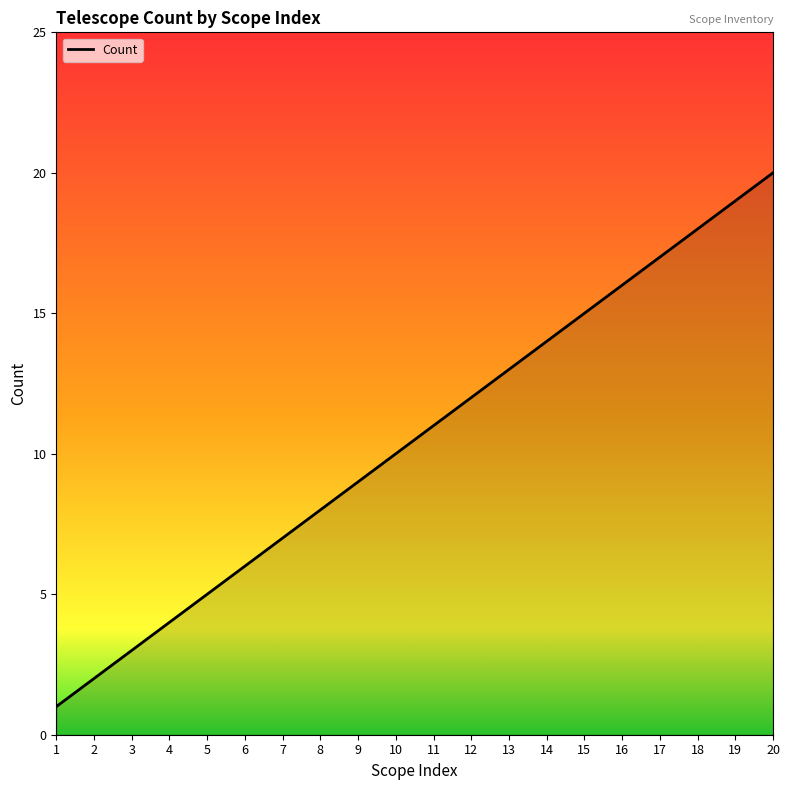

At which category does the chart reach its peak across all series?

20